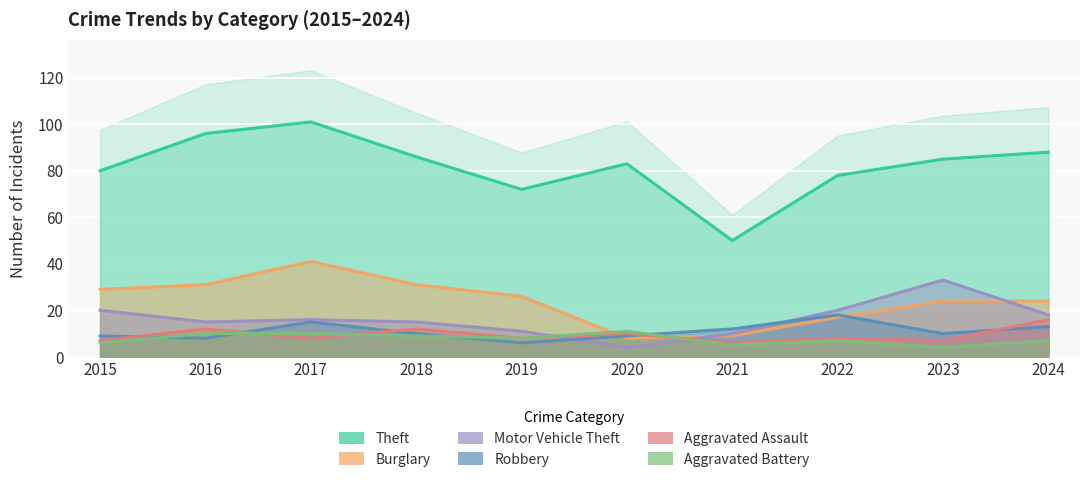

Does the chart display data point markers on the line(s)?

No